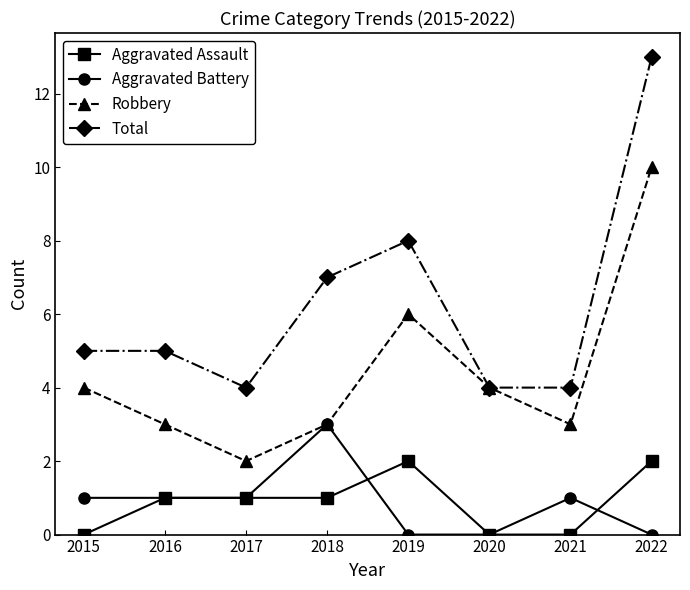

Rank the series by their maximum value, from lowest to highest.

Aggravated Assault, Aggravated Battery, Robbery, Total